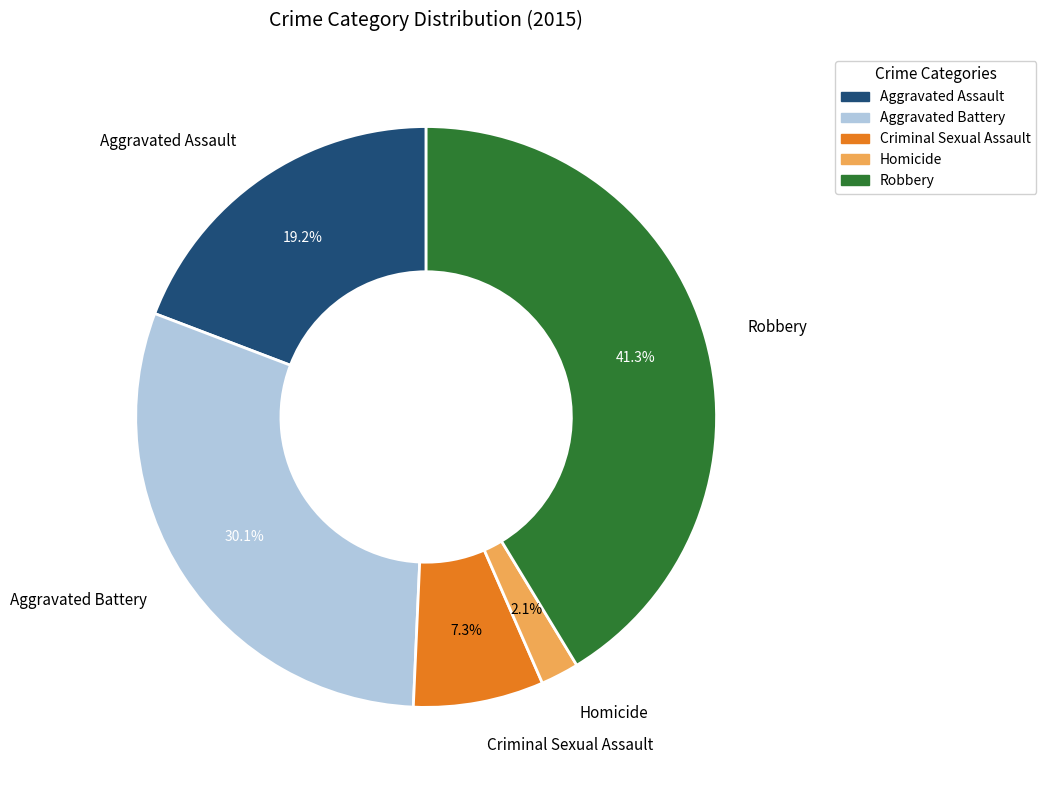

Count the number of slices in the pie.

5